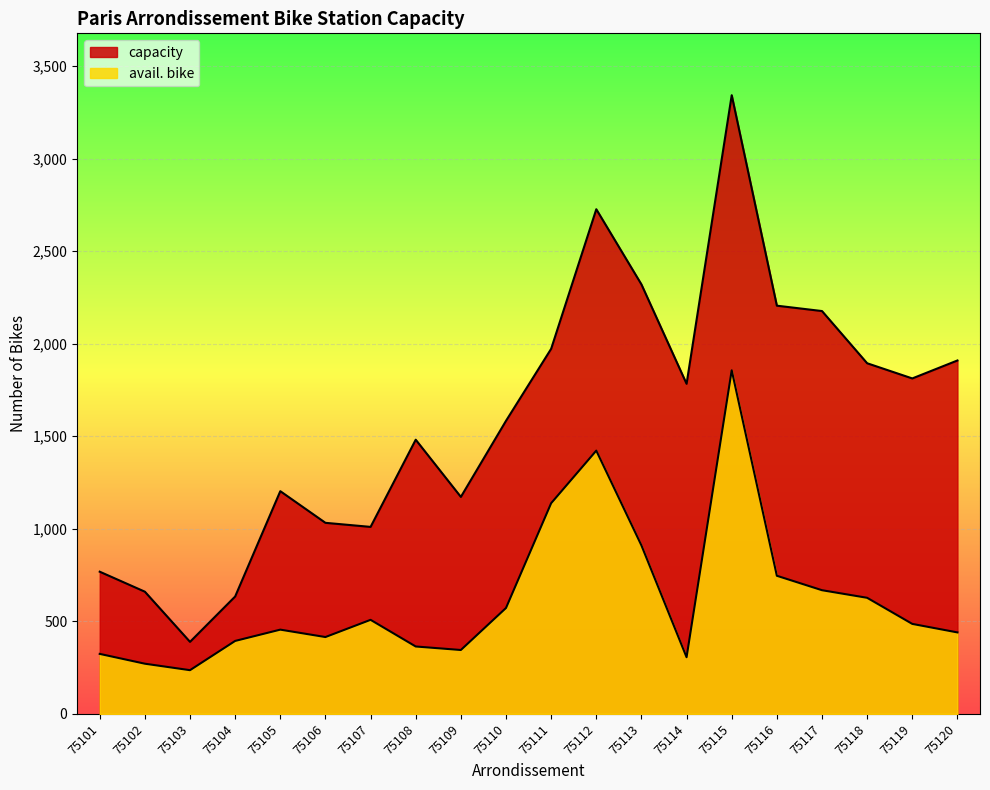

The avail. bike series shows 572 at 75110. True or false?

True